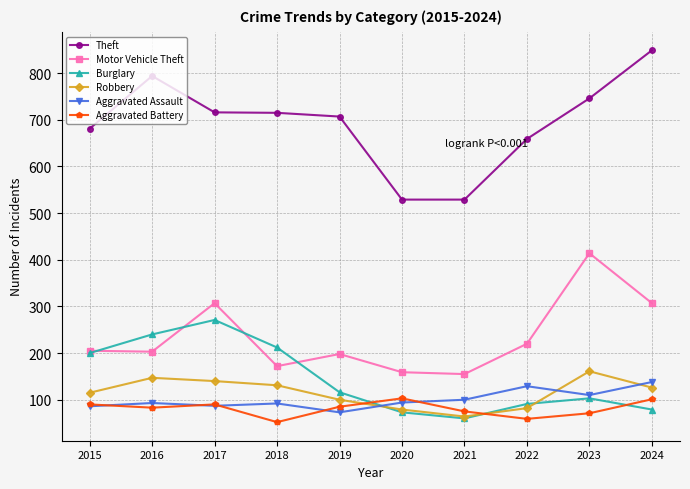

True or false: Robbery and Theft cross at least once.

False